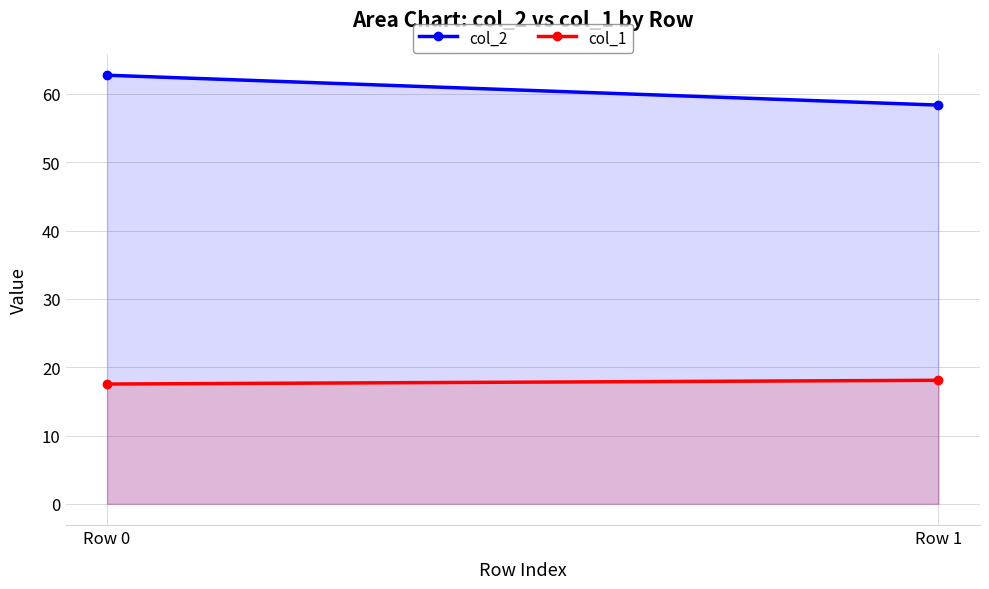

What is the difference between the maximum and minimum values in the col_2 series?

4.4